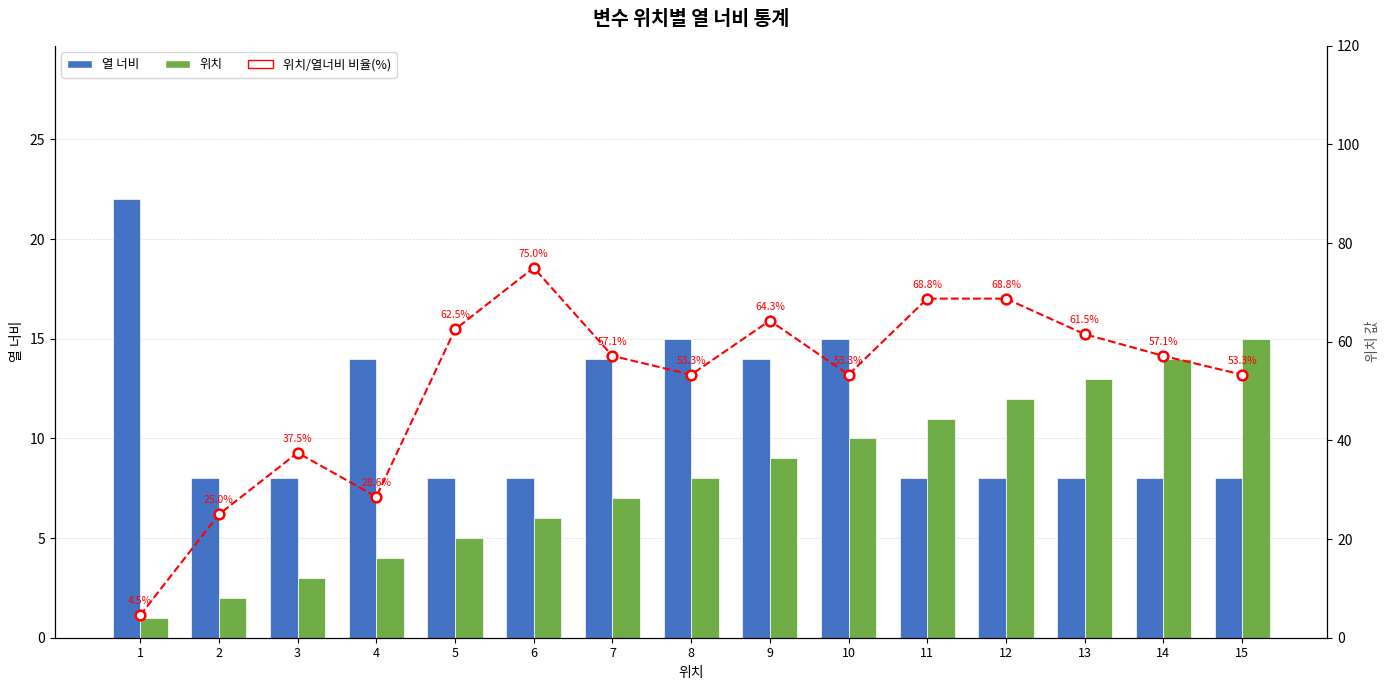

What is the spread (max minus min) of values at 6?

69.0